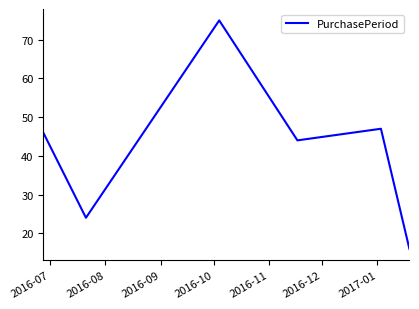

What is the difference between the second highest and second lowest values?

23